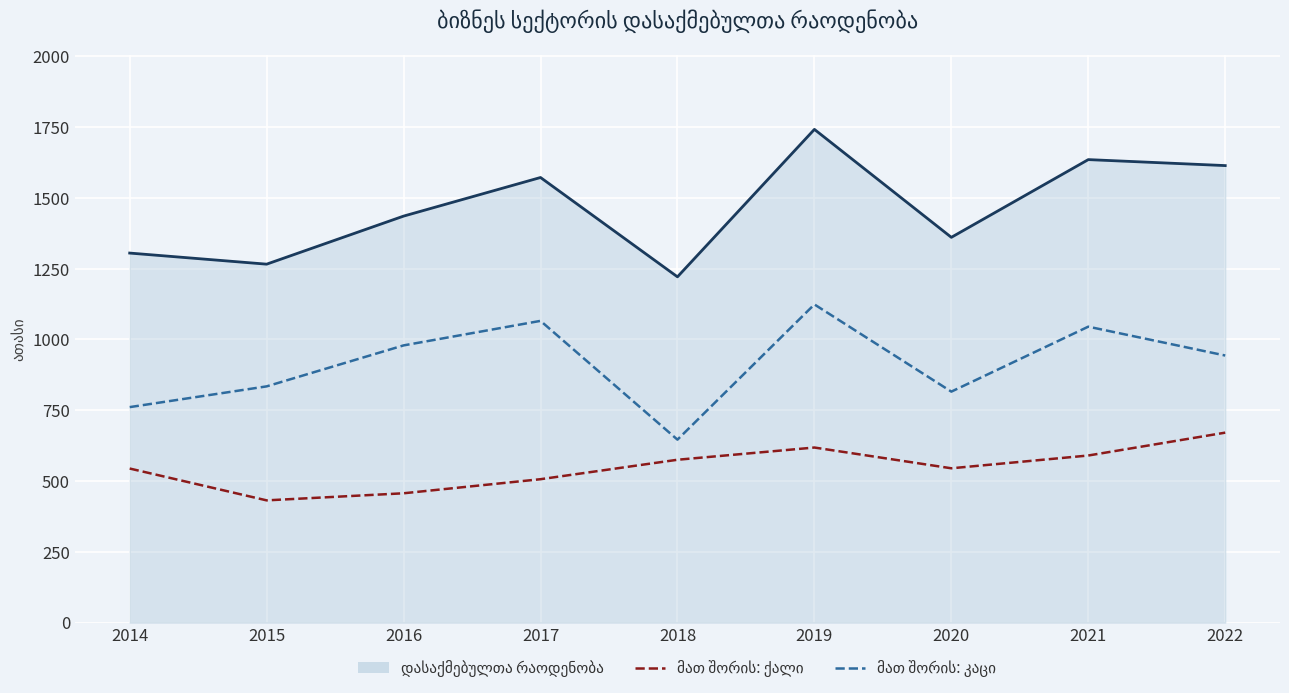

How many series are shown in this chart?

3